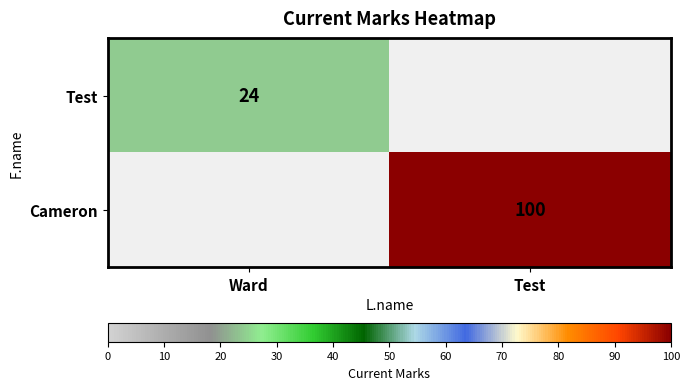

How many categories are shown in the chart?

2